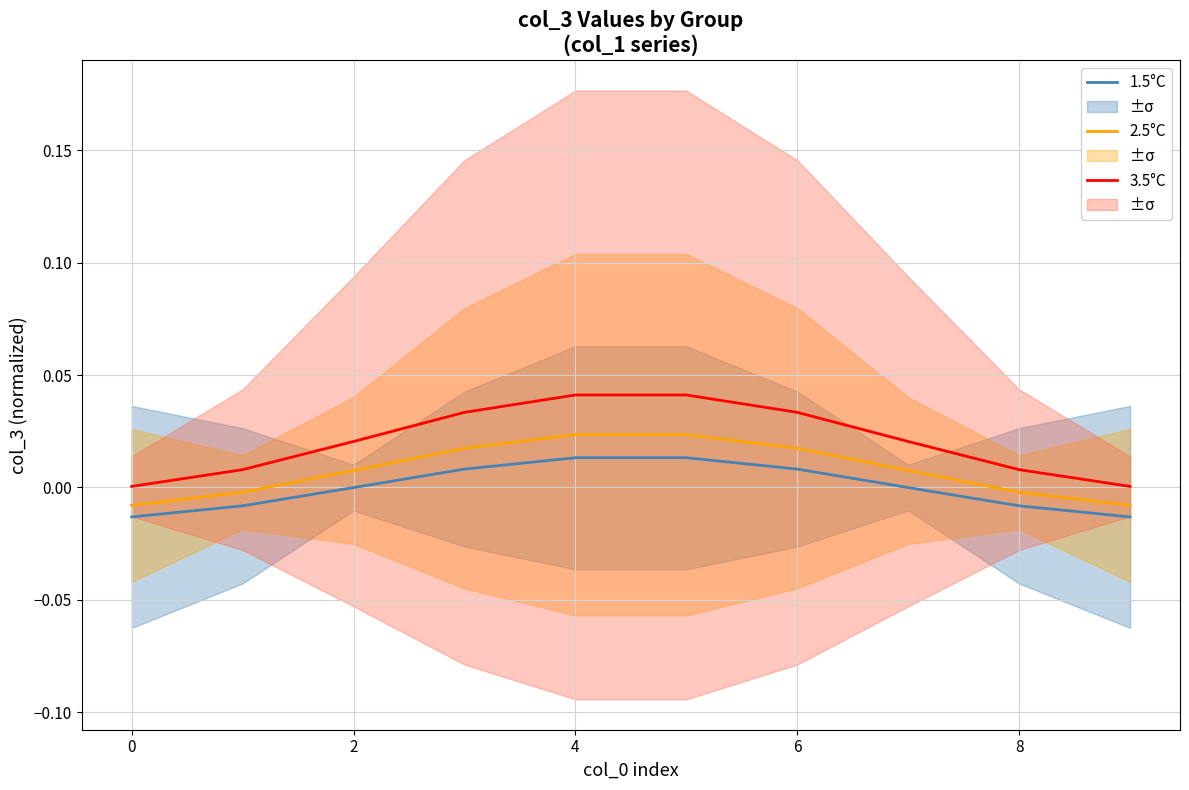

True or false: 3.5°C has a value of 0.1 at 4.

False